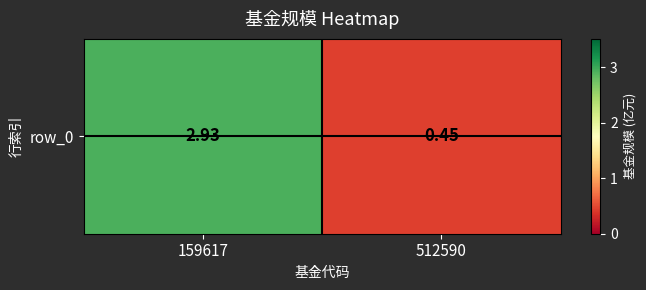

Where does the data first go above 2?

159617